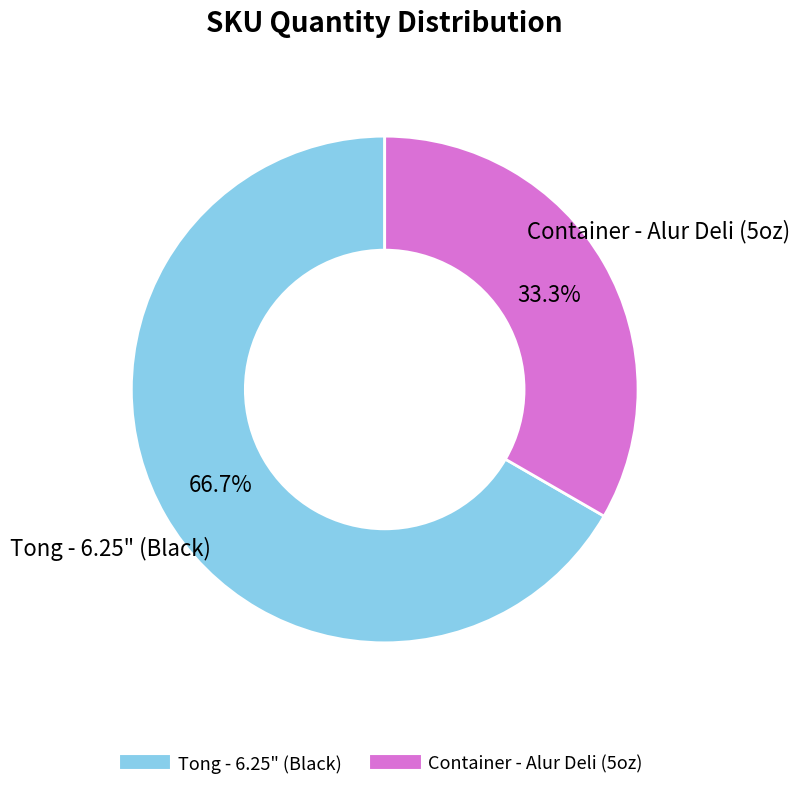

Does any single category account for the majority?

Yes